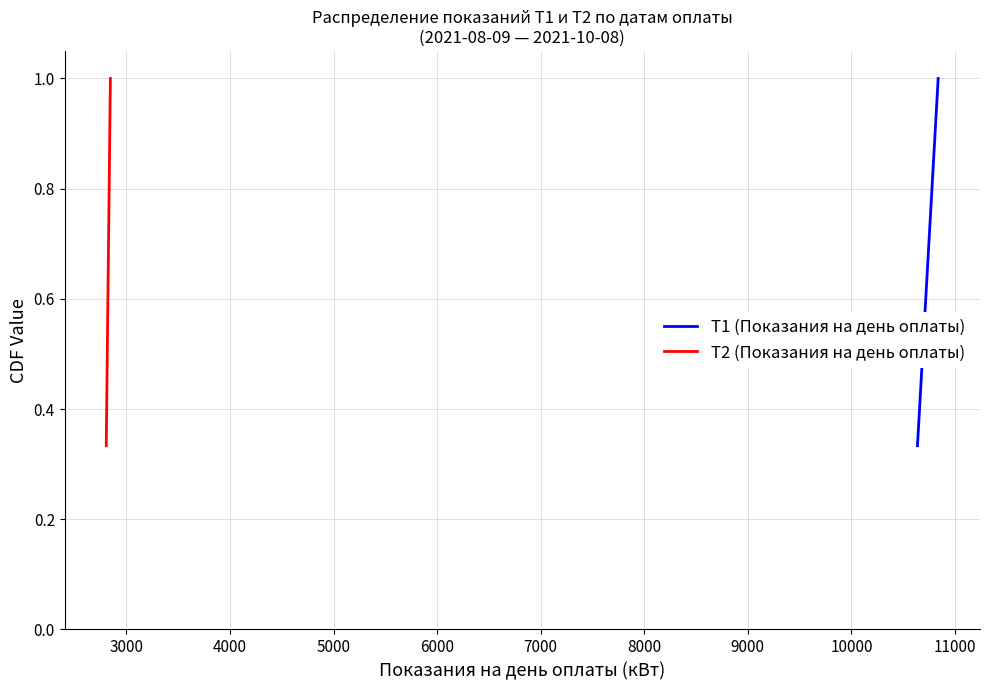

How many T2 (Показания на день оплаты) values are between 0 and 1?

3